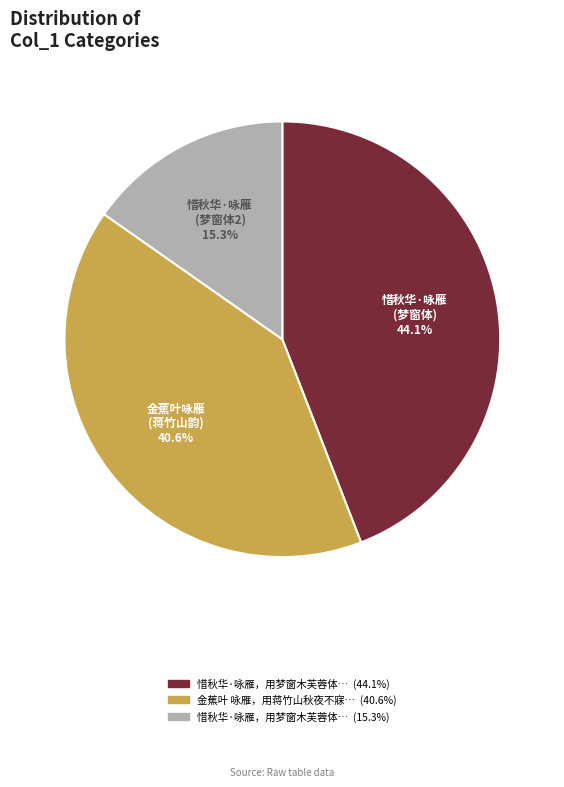

Is there any slice that represents more than half of the pie?

No